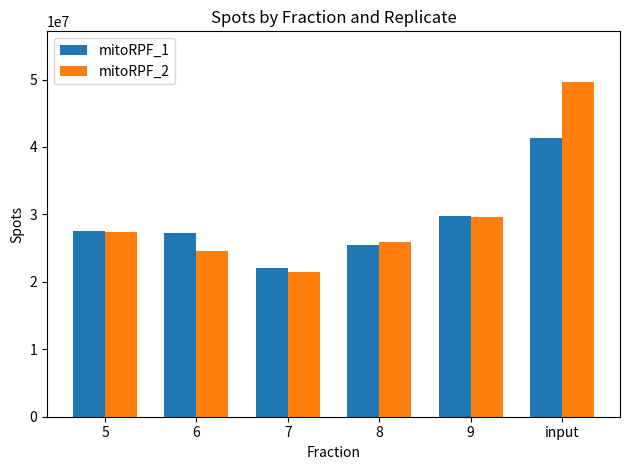

Reading right to left, list all the values displayed in this chart.

mitoRPF_1: input=41299329	9=29748796	8=25473035	7=22114118	6=27272777	5=27508160
mitoRPF_2: input=49696511	9=29550146	8=25963639	7=21506478	6=24613480	5=27331761